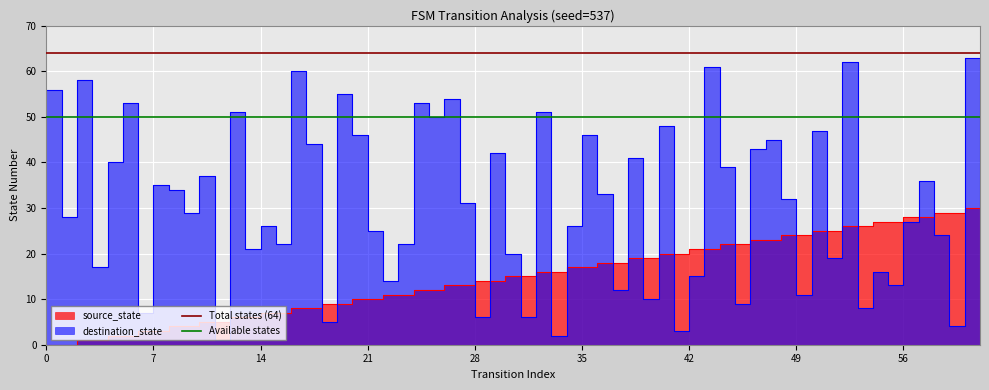

The Available states series shows 87 at 0. True or false?

False